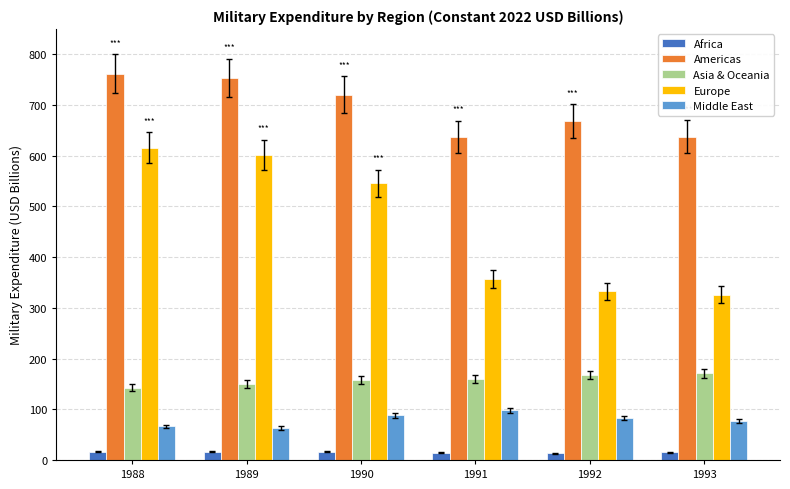

Is the value of Middle East at 1992 greater than the value of Asia & Oceania at 1992?

No